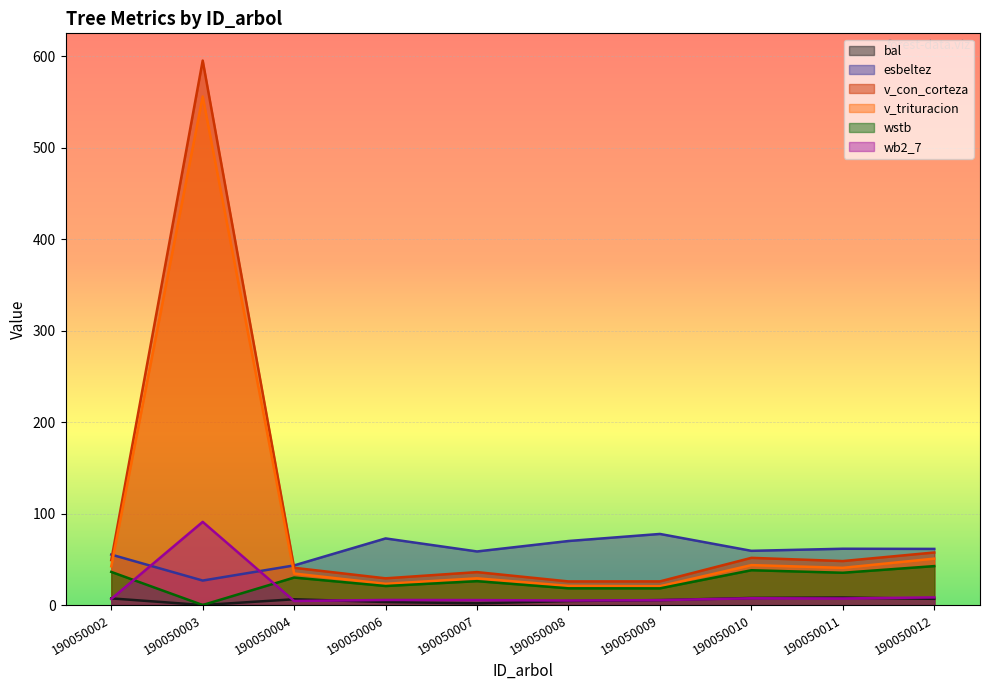

What is the difference between the highest and lowest values at 190050009?

72.4